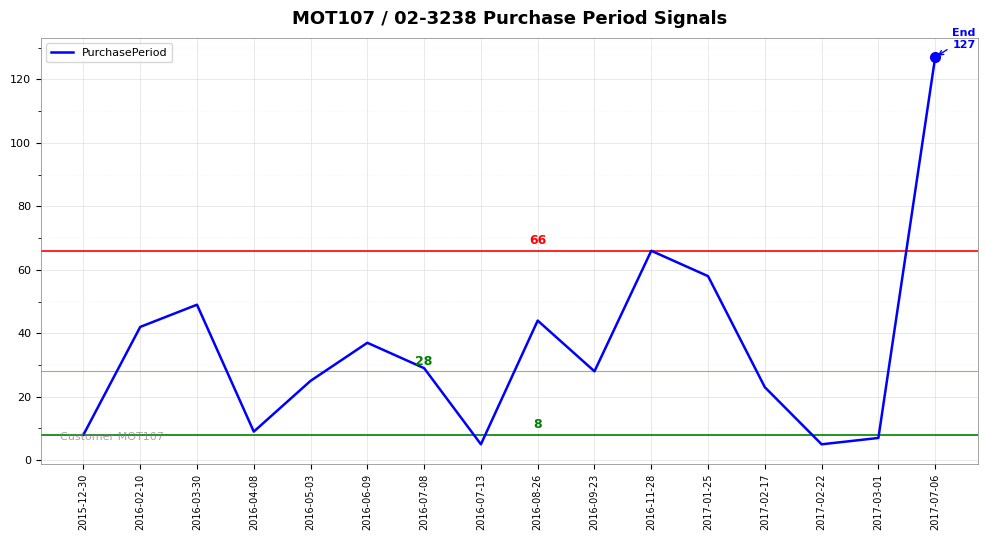

What is the change in value from 2016-04-08 to 2016-07-13?

-4